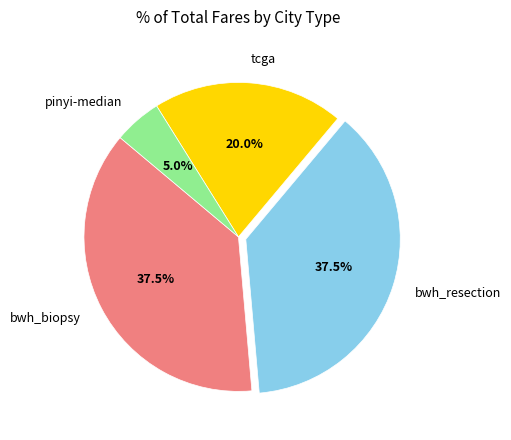

What portion of the pie excludes bwh_biopsy?

62.5%